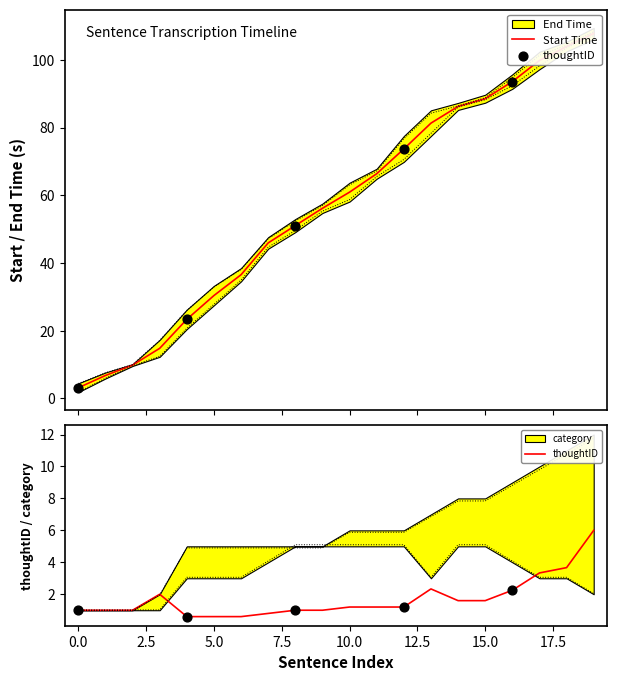

At which category is the sum across all series the highest?

19